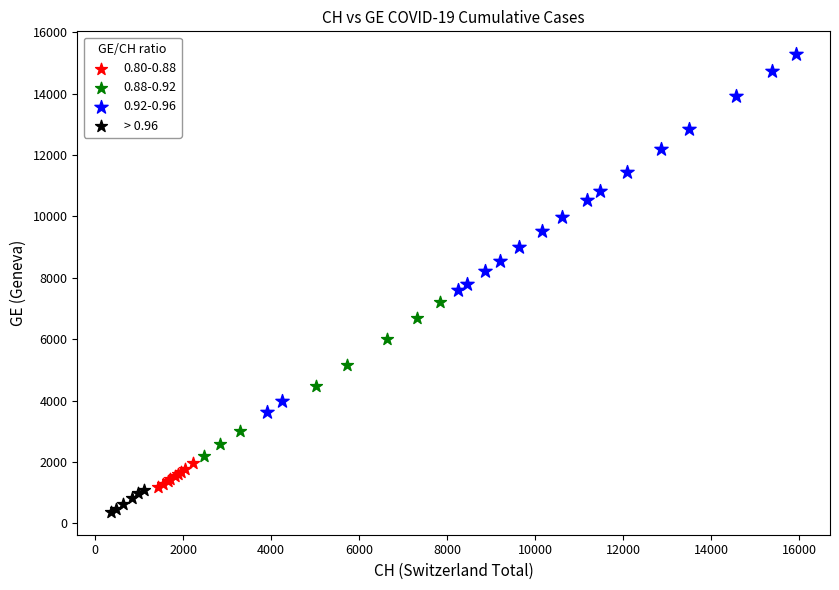

Which series has the largest Y range (max minus min)?

0.92-0.96